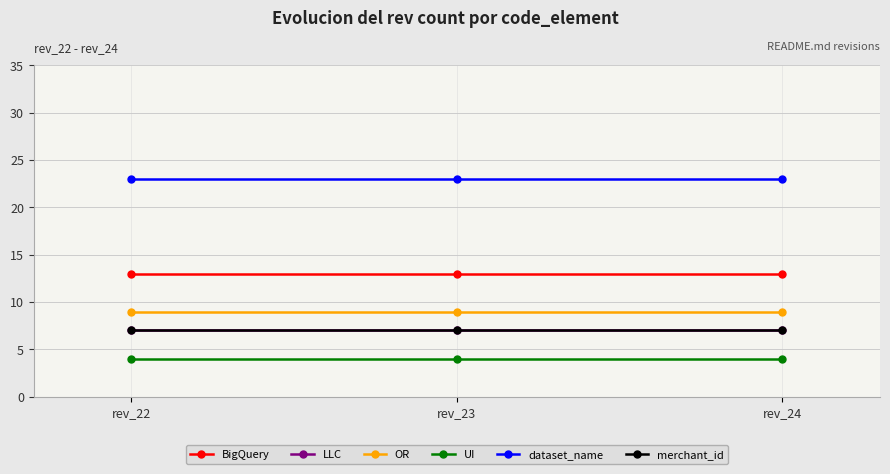

Is it true that merchant_id equals 7 at rev_22?

True